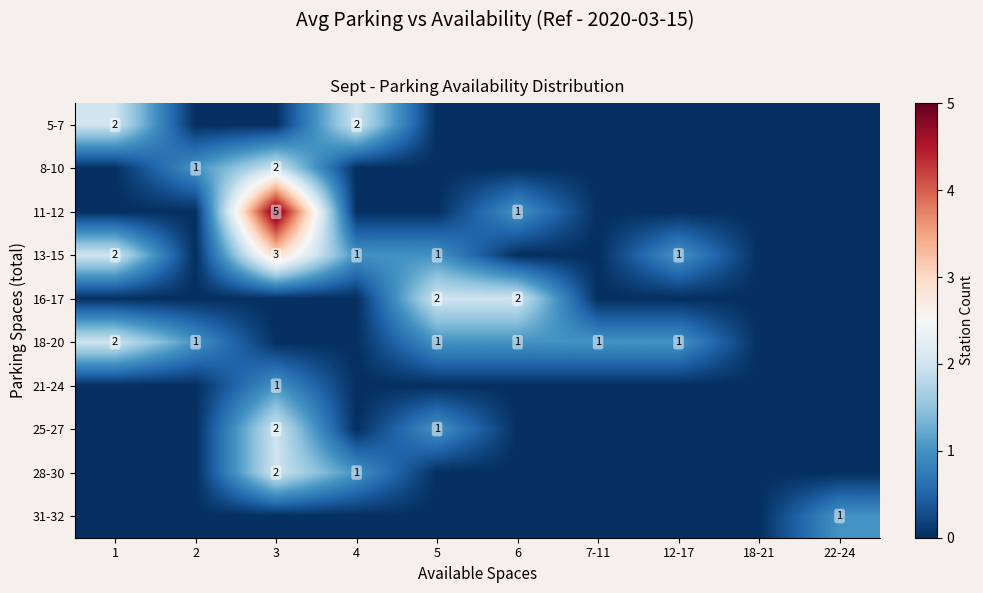

Is it true that 8-10 equals 1 at 2?

True